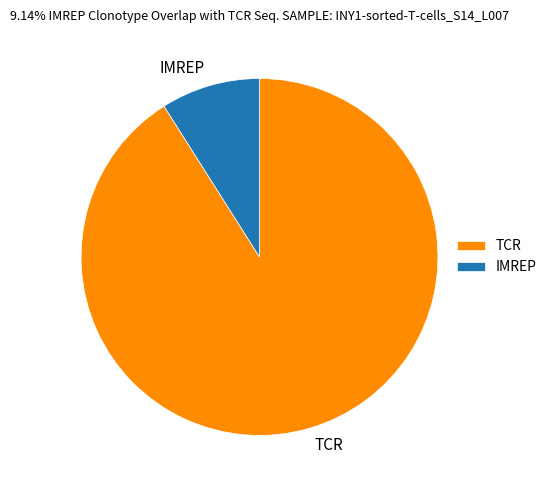

The TCR slice represents 91% of the pie. True or false?

True